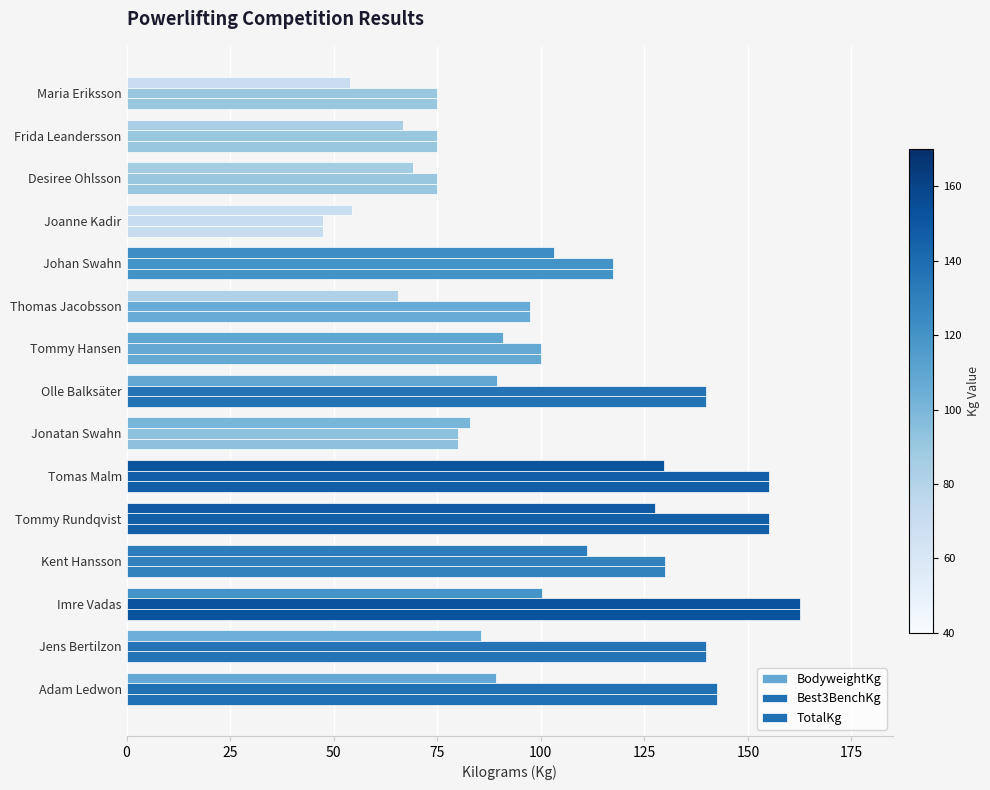

Reading left to right, what are all the values shown in this chart?

BodyweightKg: 89.1	85.5	100.3	111.1	127.6	129.7	82.9	89.4	90.8	65.4	103.2	54.4	69.1	66.8	53.9
Best3BenchKg: 142.5	140.0	162.5	130.0	155.0	155.0	80.0	140.0	100.0	97.5	117.5	47.5	75.0	75.0	75.0
TotalKg: 142.5	140.0	162.5	130.0	155.0	155.0	80.0	140.0	100.0	97.5	117.5	47.5	75.0	75.0	75.0